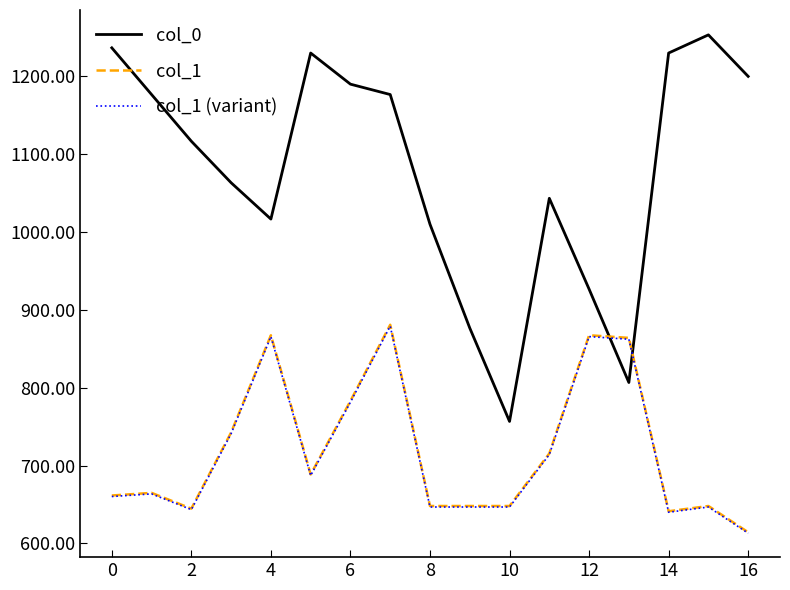

What is the lowest value of the col_0 series?

756.7